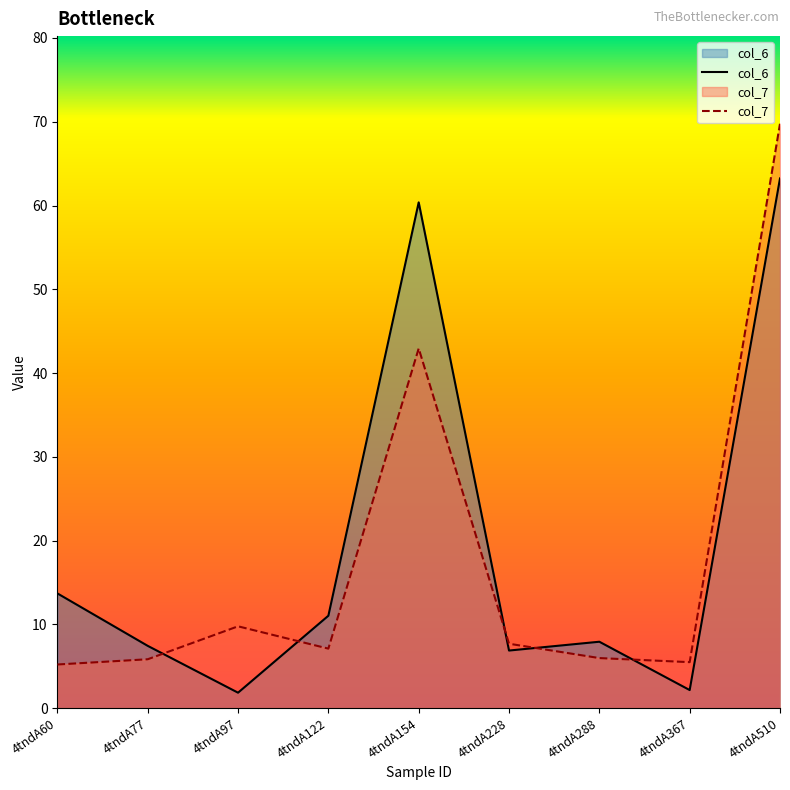

The value of col_6 at 4tndA122 is 4.0. True or false?

False